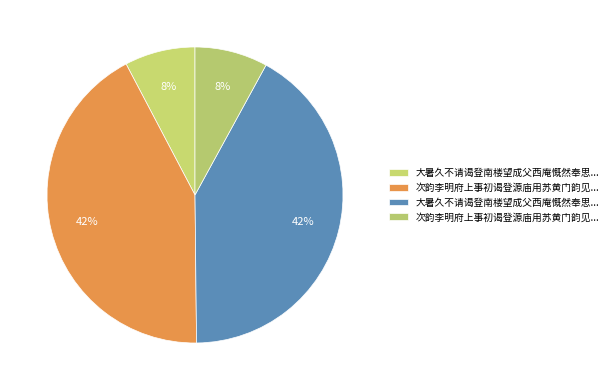

How many segments does this pie chart have?

4